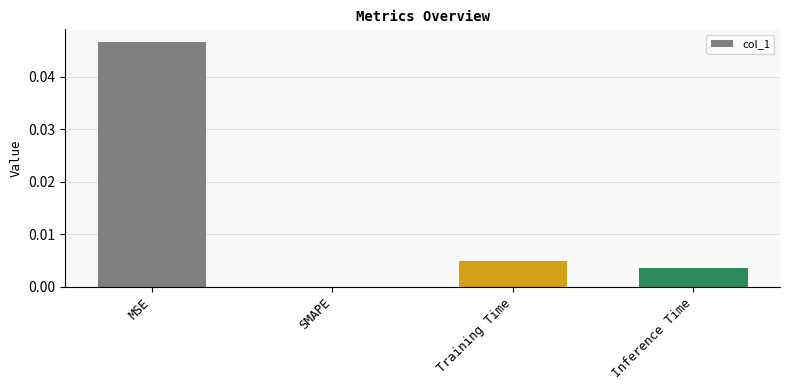

Between Training Time and Inference Time, which is larger?

Training Time